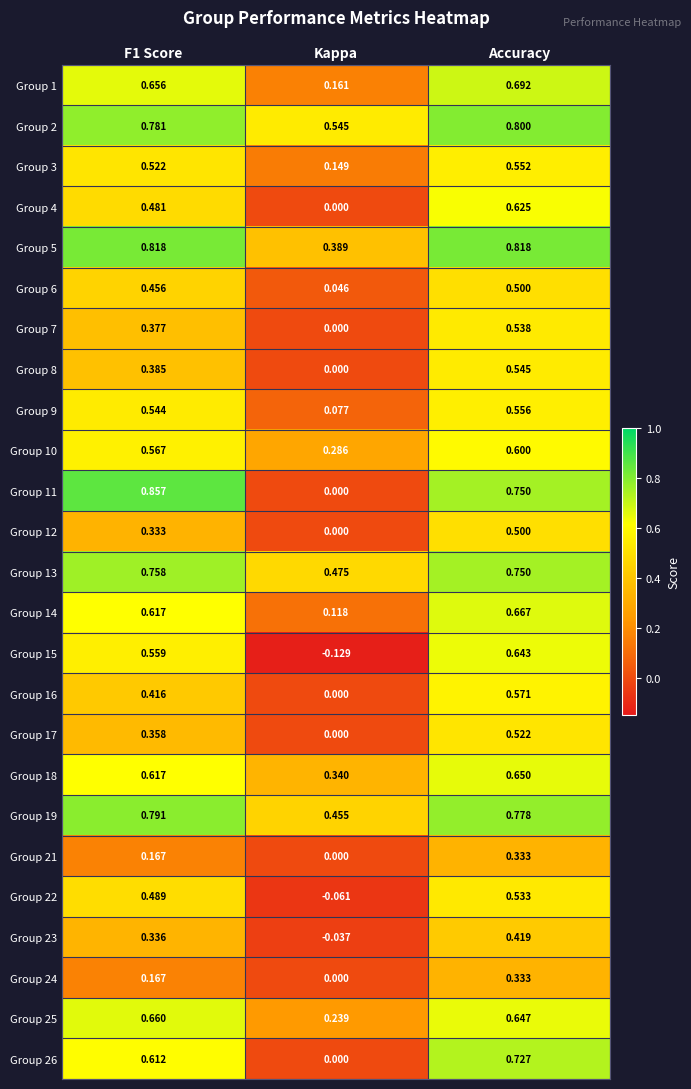

Which category has the lowest value in the Group 26 series?

Kappa